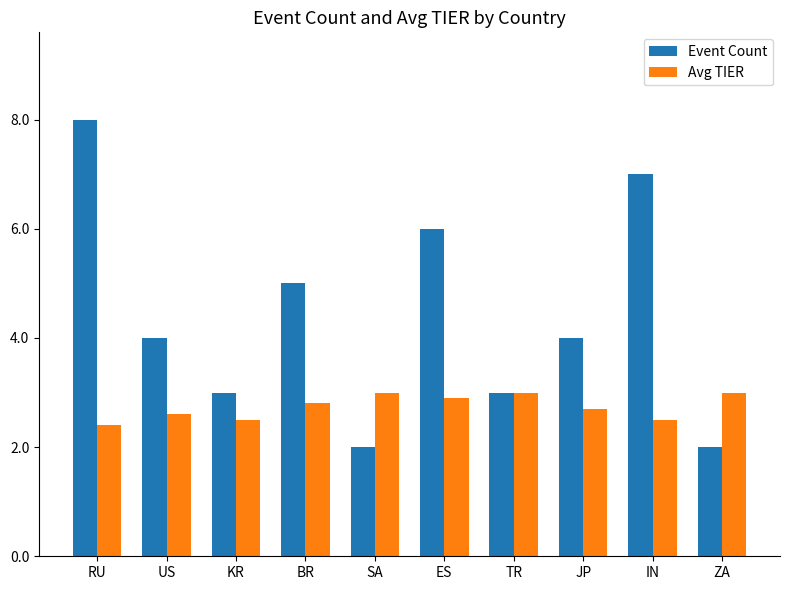

What is the label of the 4th bar from the right?

TR